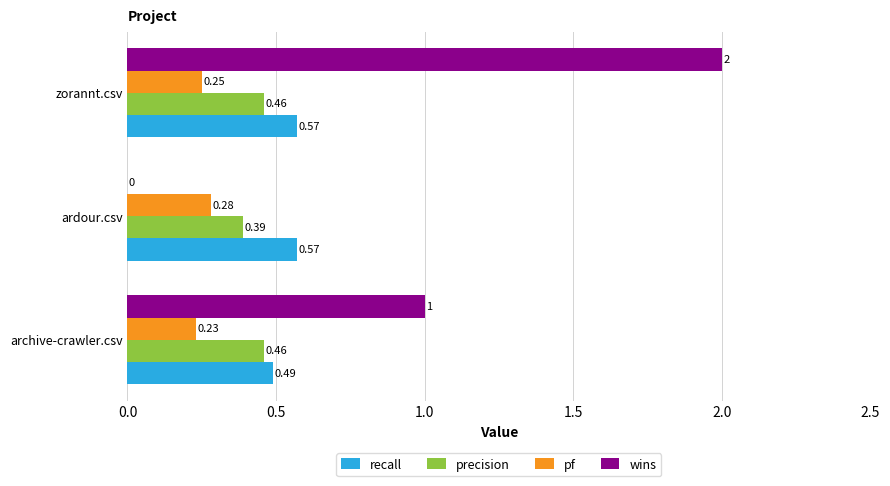

What is the sum of all pf values?

0.8